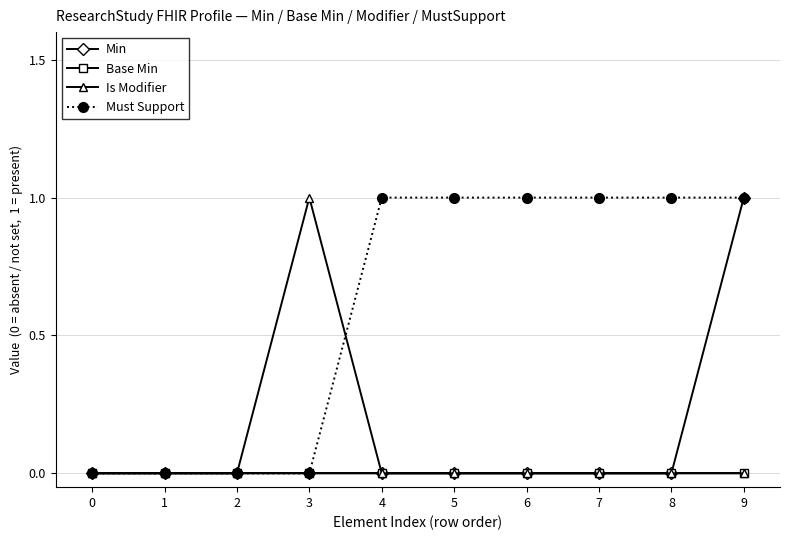

What is the greatest value displayed?

1